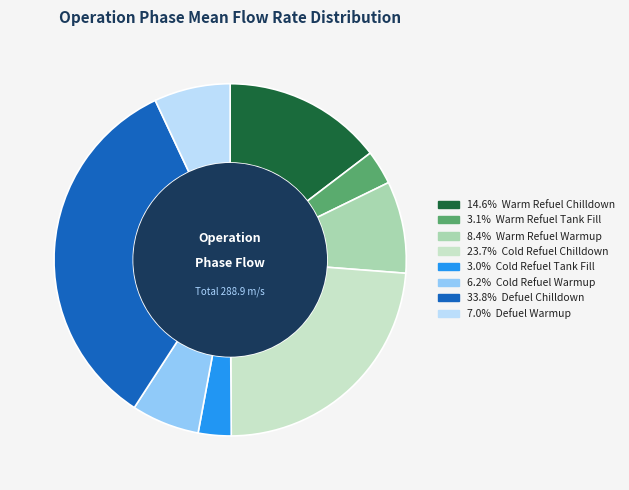

Does any single category account for the majority?

No